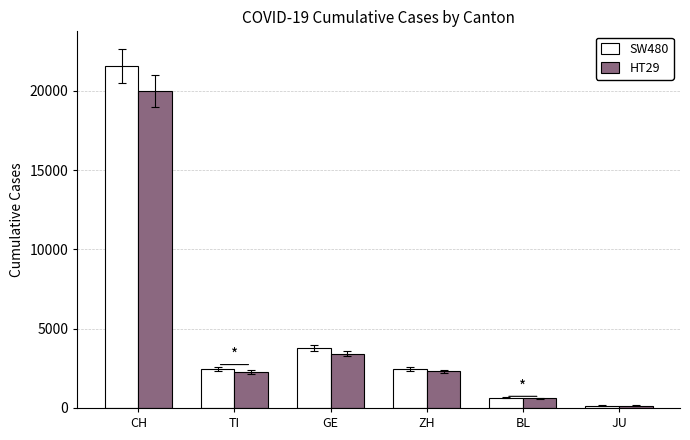

What is the difference between the second highest and second lowest values in the SW480 series?

3097